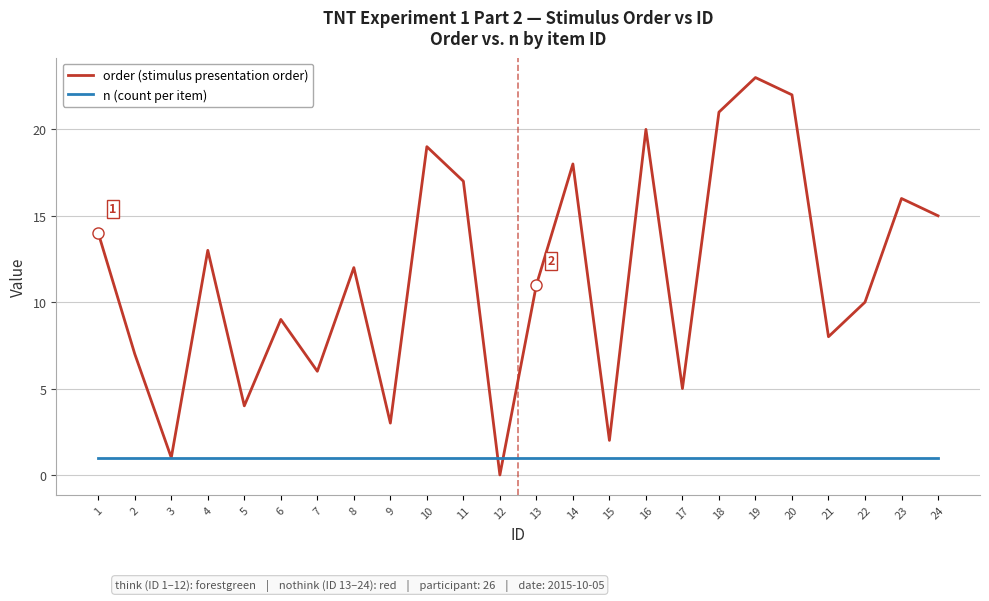

List the series in order of their peak value, highest first.

order (stimulus presentation order), n (count per item)